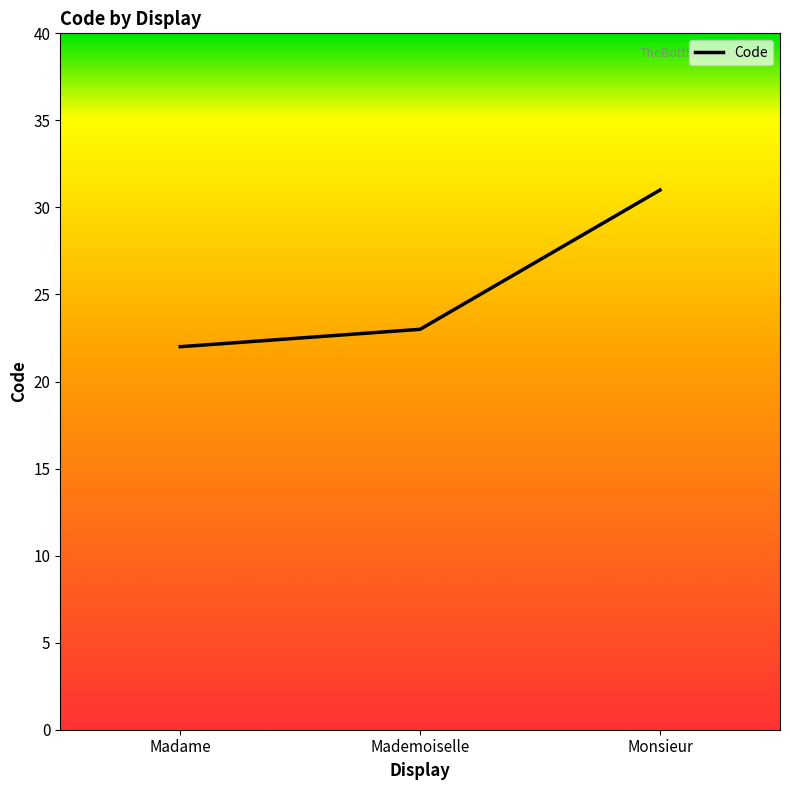

Does the chart display data point markers on the line(s)?

No